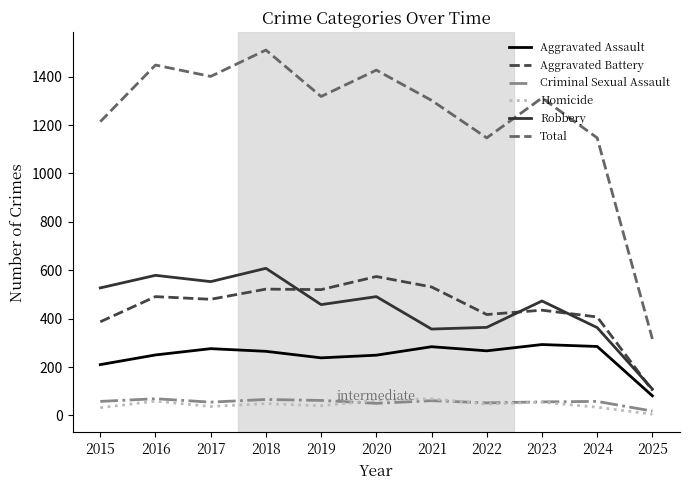

At which category does the chart reach its minimum across all series?

2025